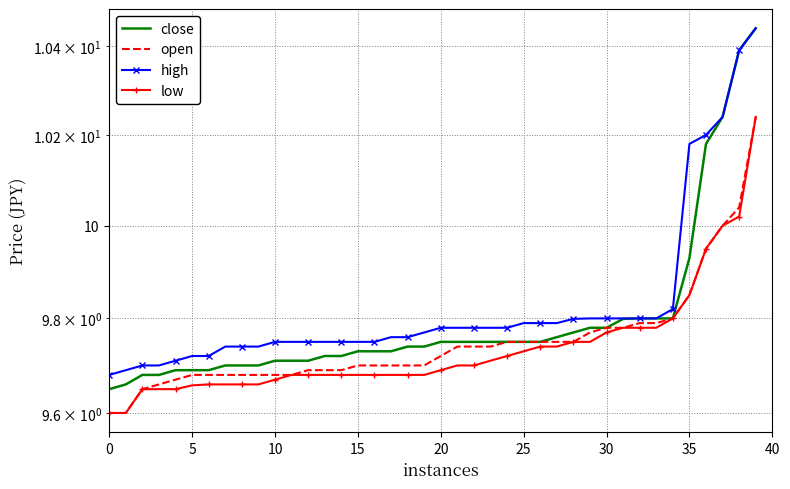

Is it true that open equals 17.8 at 38?

False